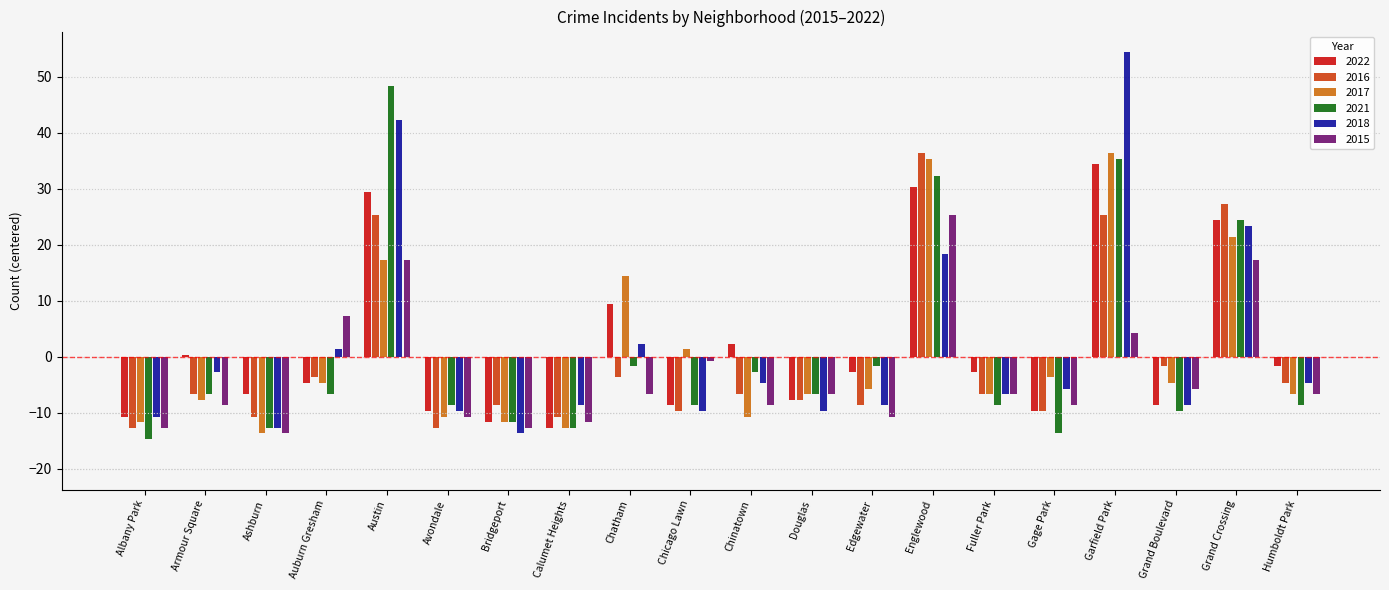

What position from the right is Gage Park?

5